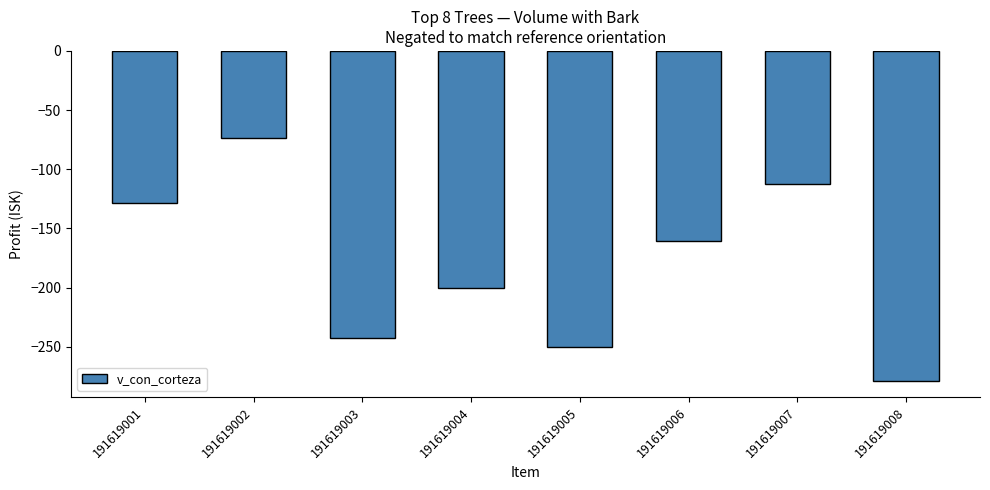

What is the difference between the values at 191619001 and 191619005?

122.0